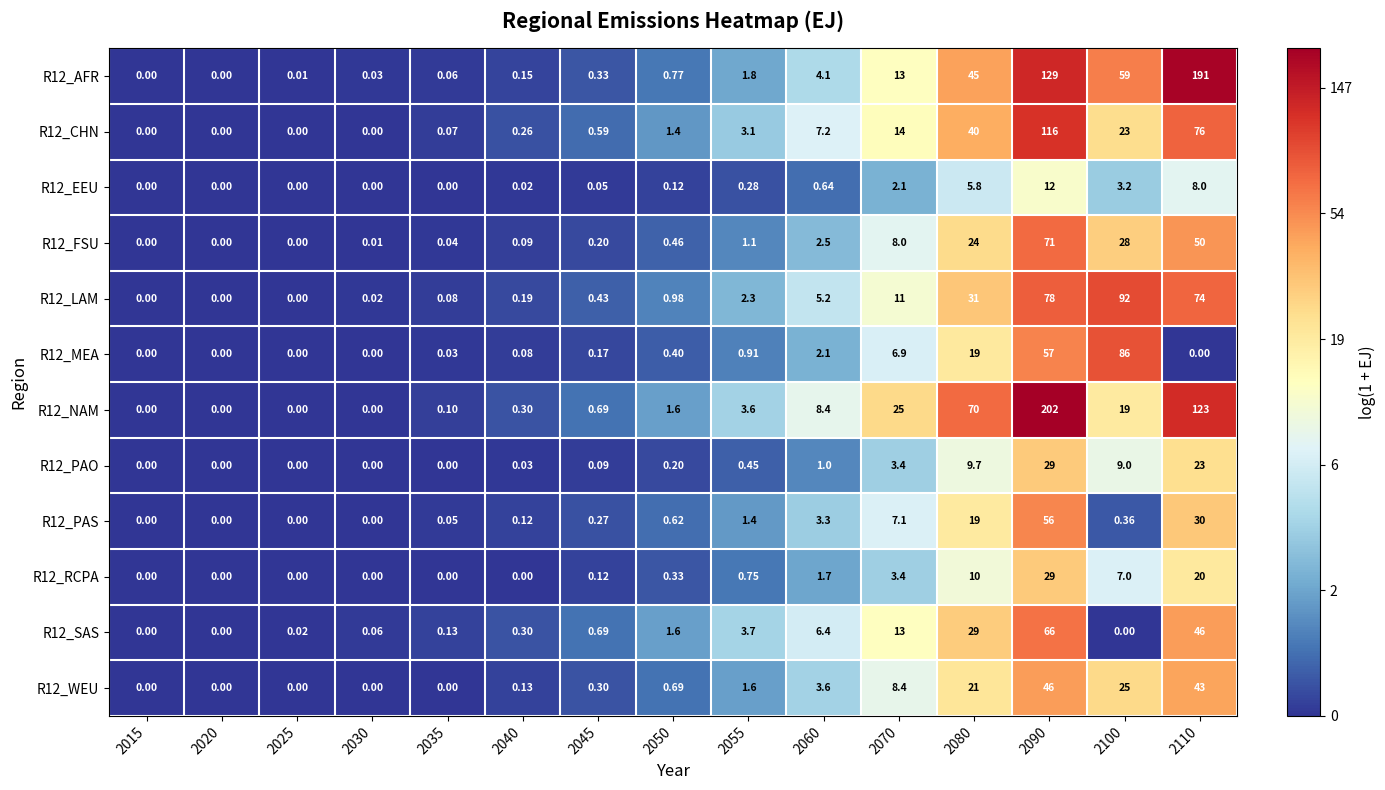

Is the value of R12_MEA at 2035 greater than the value of R12_PAS at 2055?

No